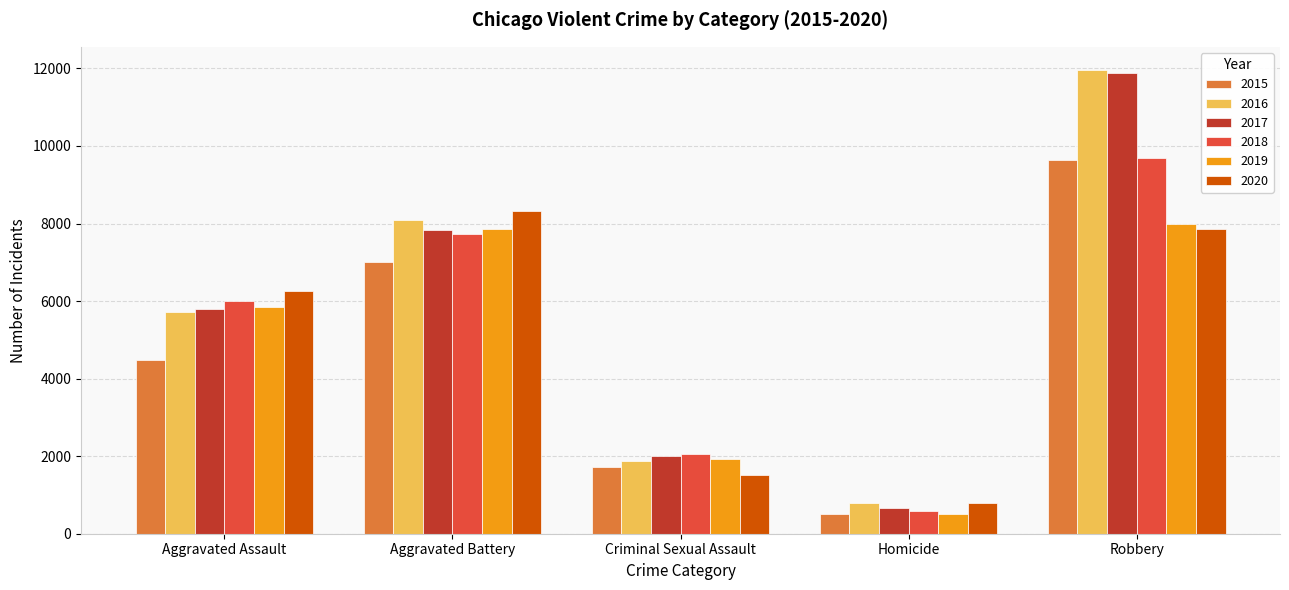

Is the value of 2015 at Homicide greater than the value of 2020 at Aggravated Assault?

No